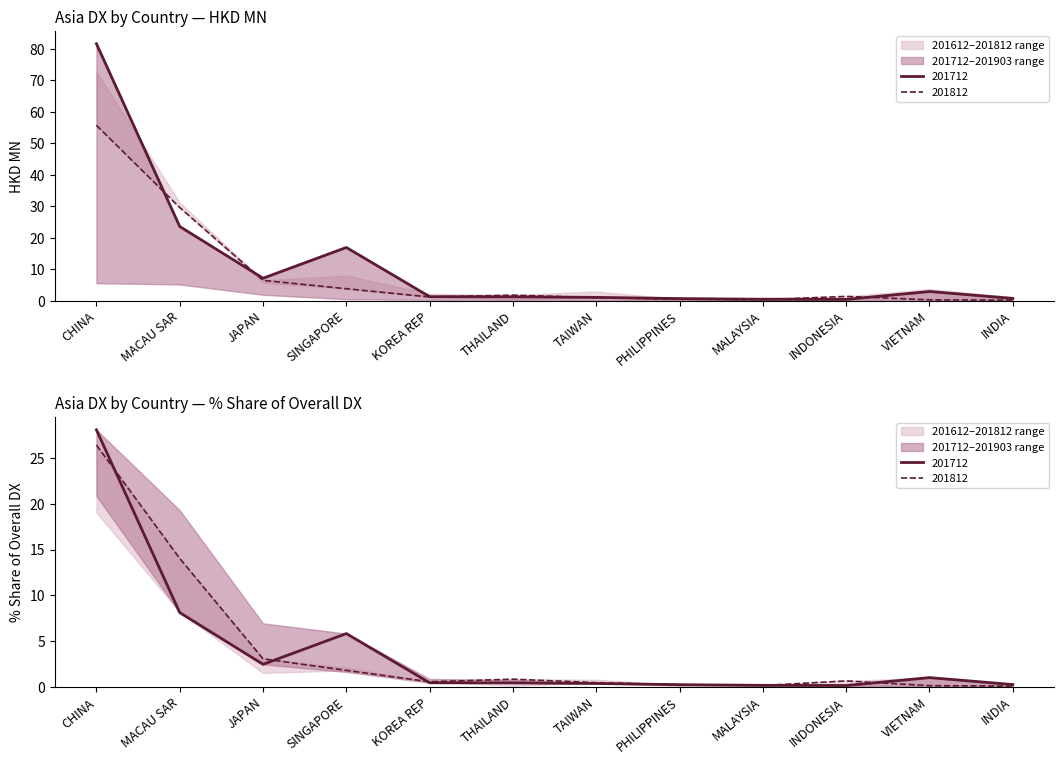

What is the value of the 201812 point at the 1st from the left?

26.4